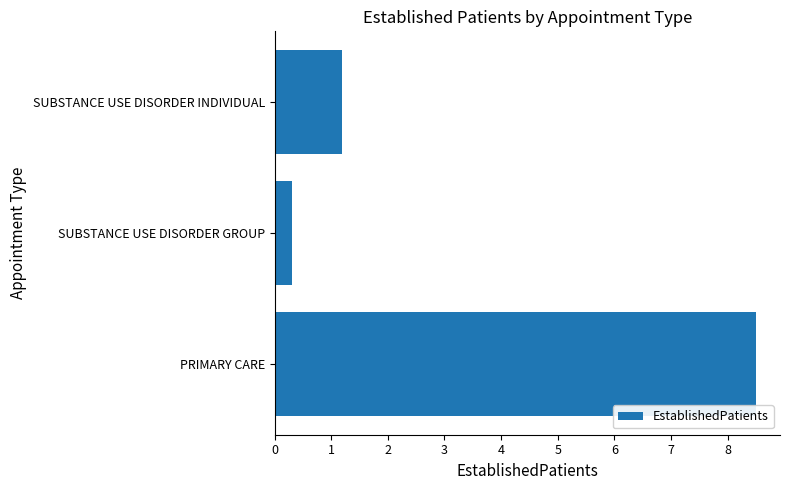

At which label is the value closest to 4?

SUBSTANCE USE DISORDER INDIVIDUAL